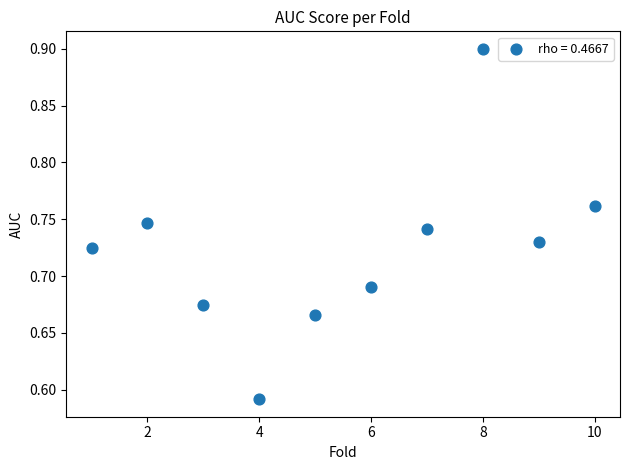

What is the average X value?

5.5